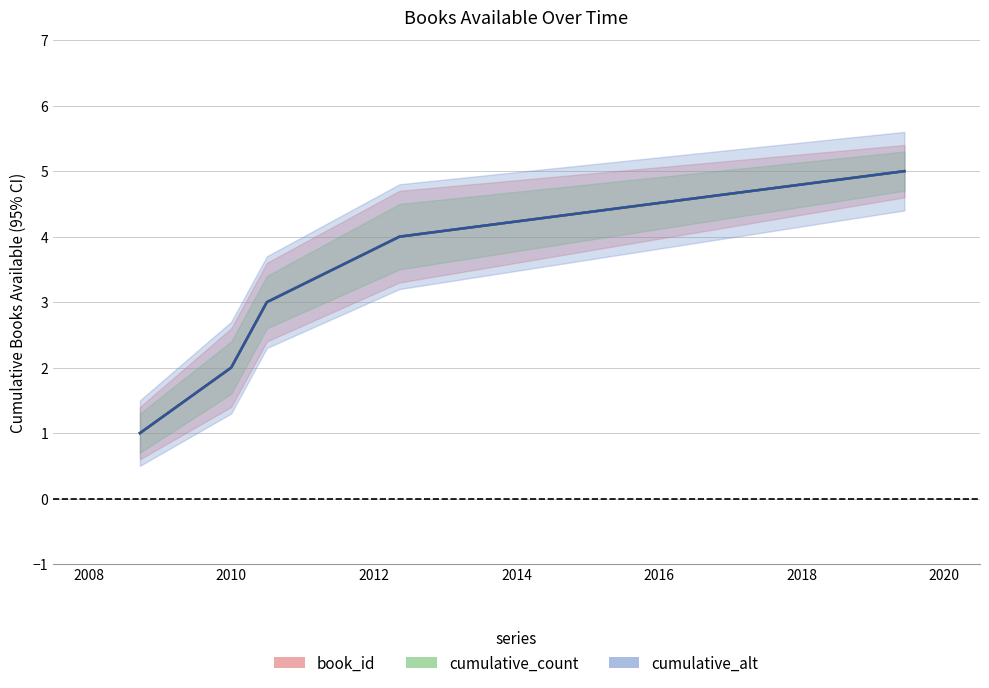

The value of cumulative_count at 2008 is 1. True or false?

False